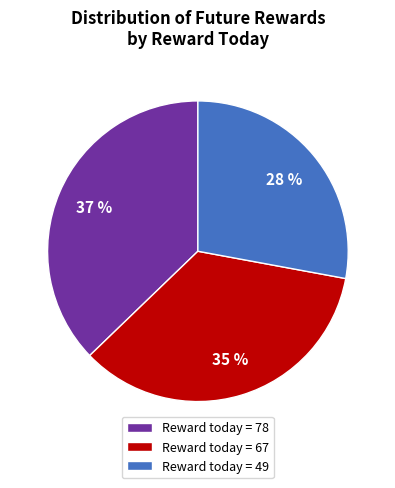

How many segments does this pie chart have?

3